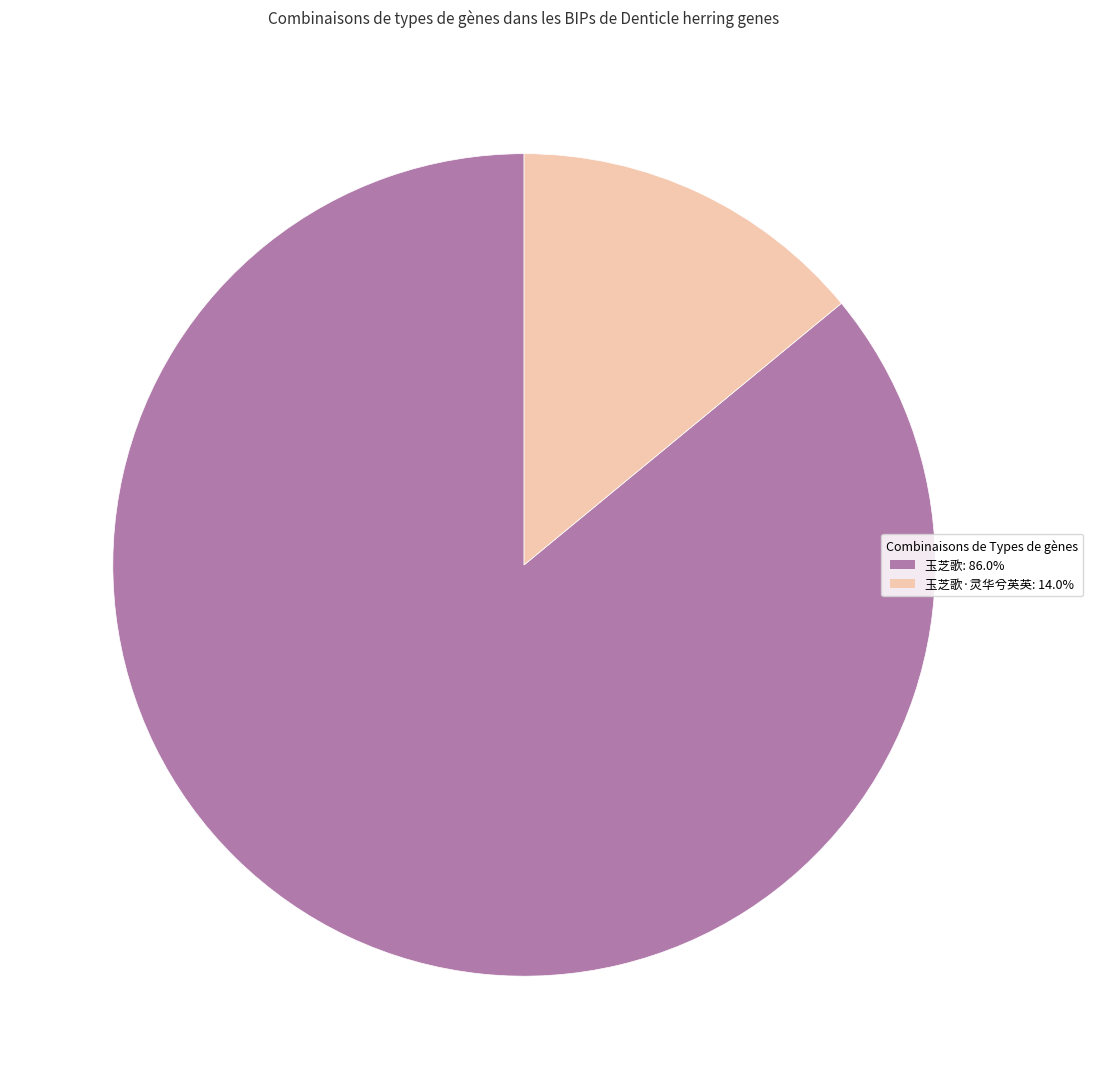

Do 玉芝歌: 86.0% and 玉芝歌·灵华兮英英: 14.0% together represent more than half of the pie?

Yes